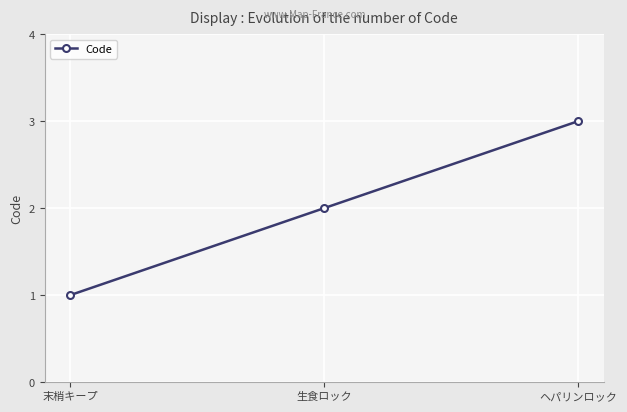

What is the value of the 1st point from the left?

1